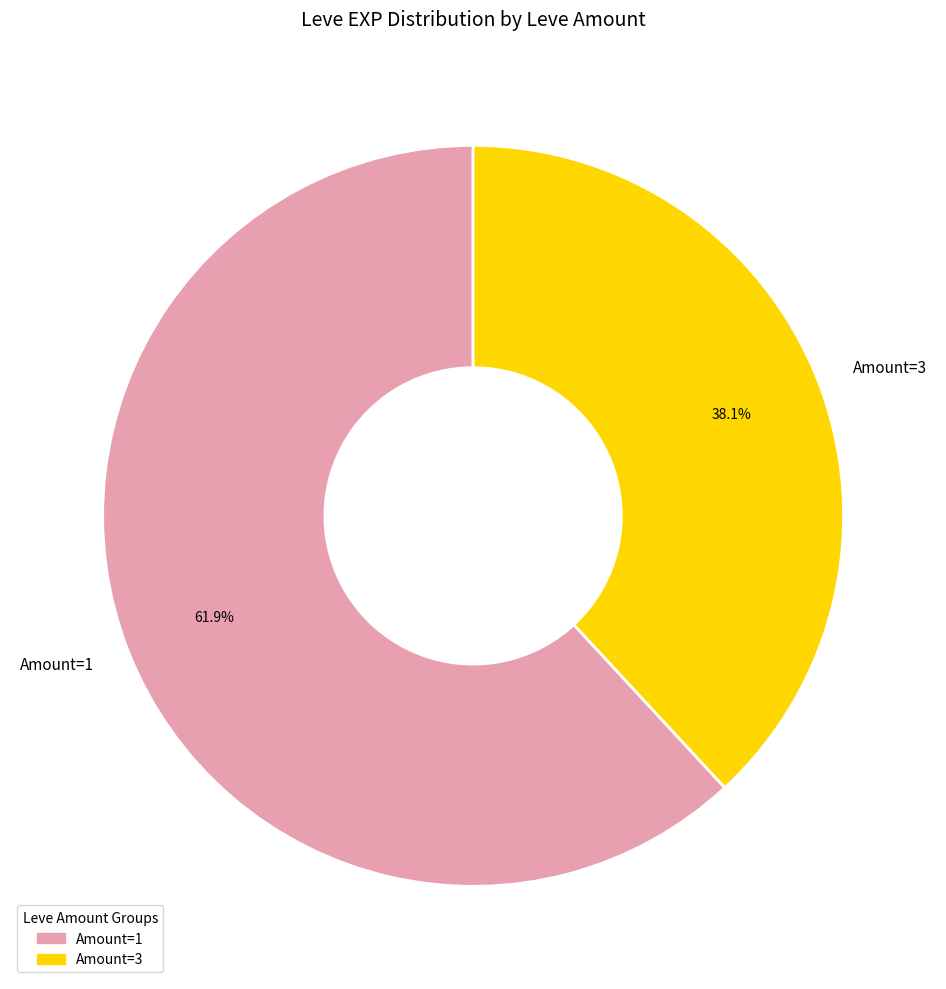

Is there a majority slice in this chart?

Yes